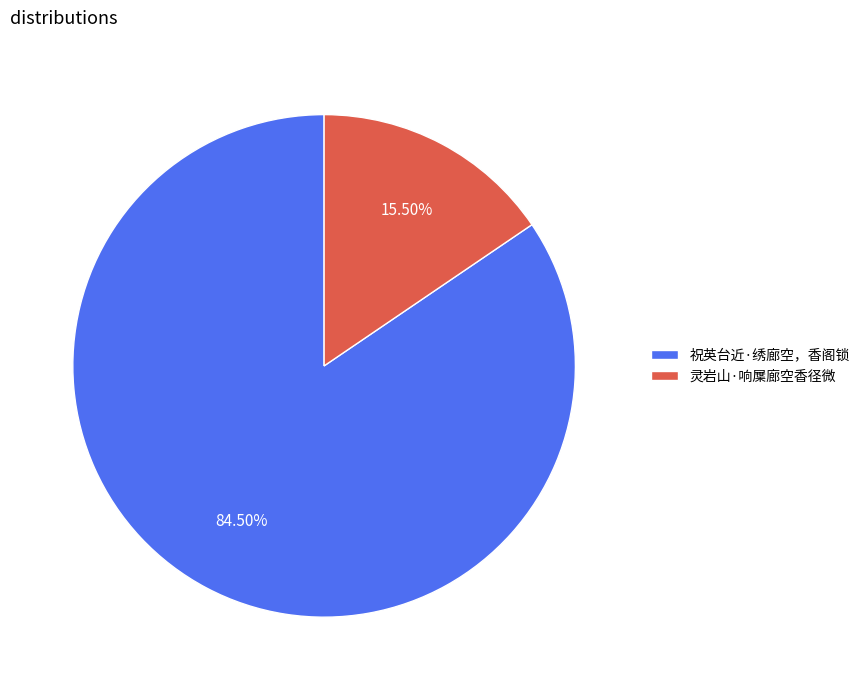

Between 灵岩山·响屟廊空香径微 and 祝英台近·绣廊空，香阁锁, which is larger?

祝英台近·绣廊空，香阁锁